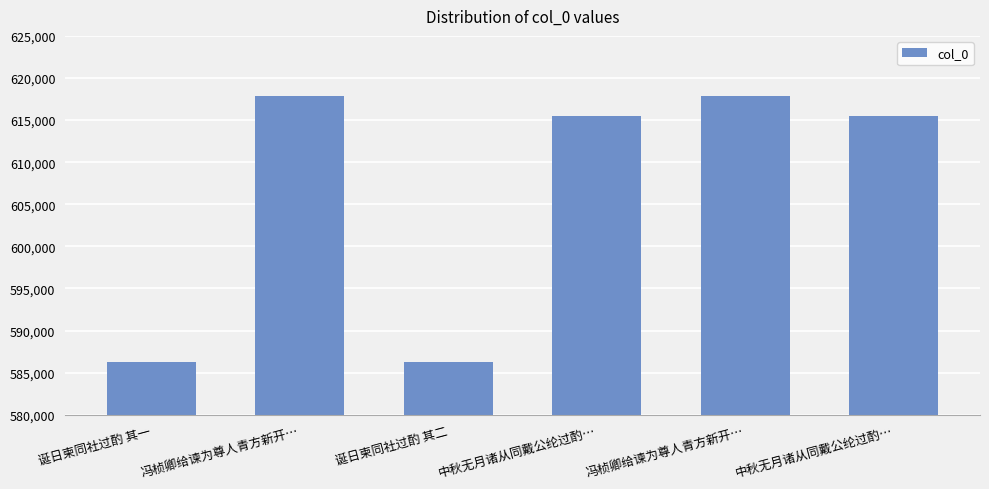

What is the ratio of the value at 冯桢卿给谏为尊人青方新开… to the value at 中秋无月诸从同戴公纶过酌…?

1.0